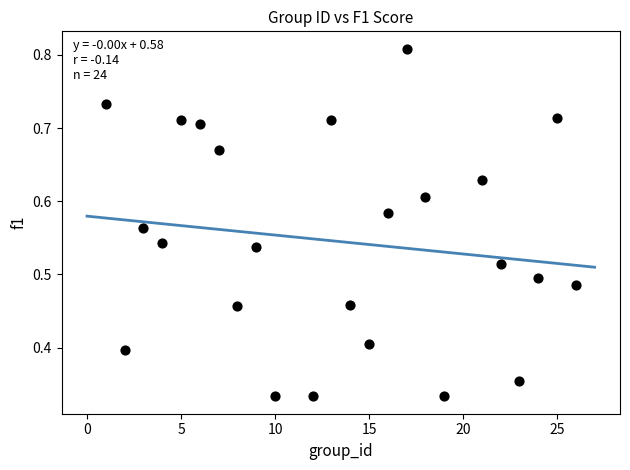

What is the range of X values (max minus min)?

25.0